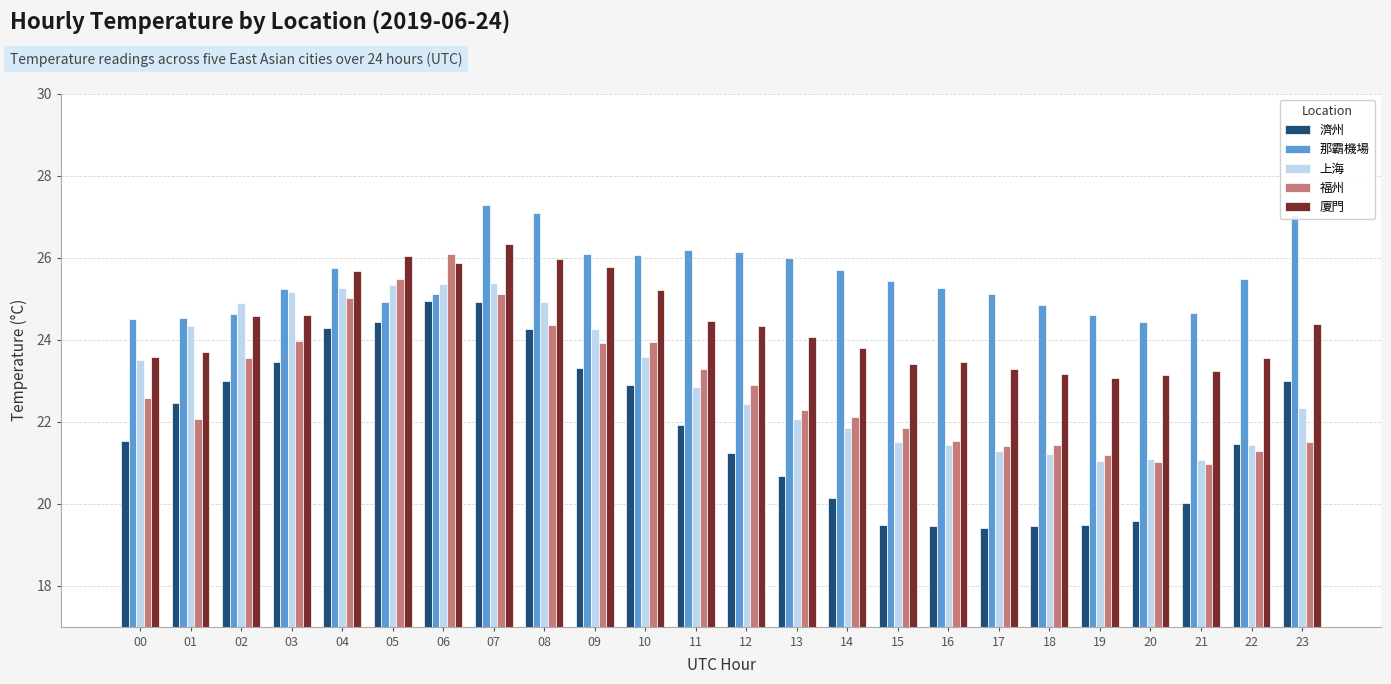

Which label corresponds to the largest value in the chart?

07